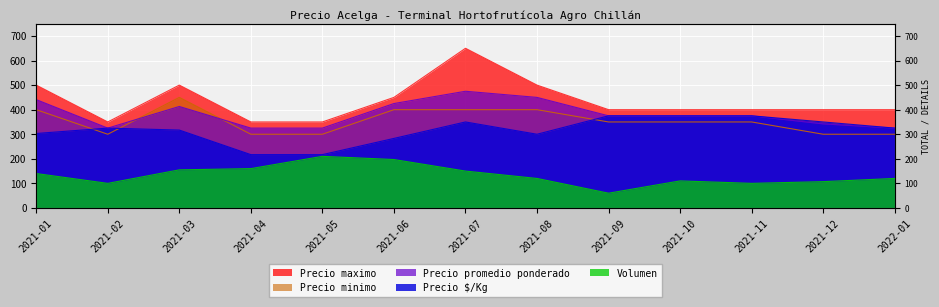

Which category has the highest value in the Precio promedio ponderado series?

2021-07